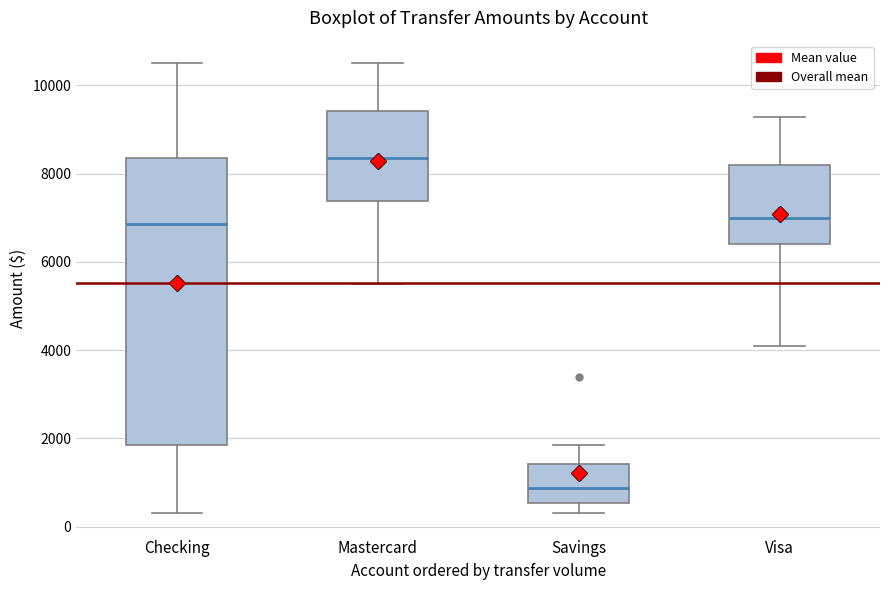

Reading left to right, transcribe this box plot: for each box, give where its median line is, the range the box spans, and where its two whiskers end, as read against the y-axis. The values are not printed on the chart, so give them approximately, as read against the axis.

Checking: median 6800, box 1800 to 8400, whiskers 400 to 10600
Mastercard: median 8400, box 7400 to 9400, whiskers 5400 to 10600
Savings: median 800, box 600 to 1400, whiskers 400 to 1800
Visa: median 7000, box 6400 to 8200, whiskers 4000 to 9200